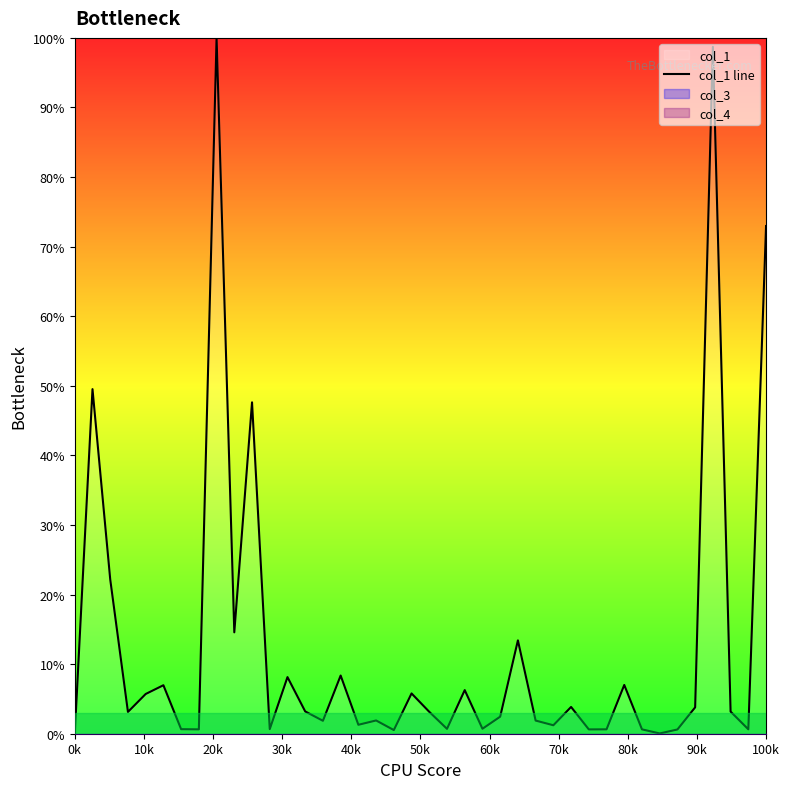

What is the highest value of the col_1 line series?

100.0